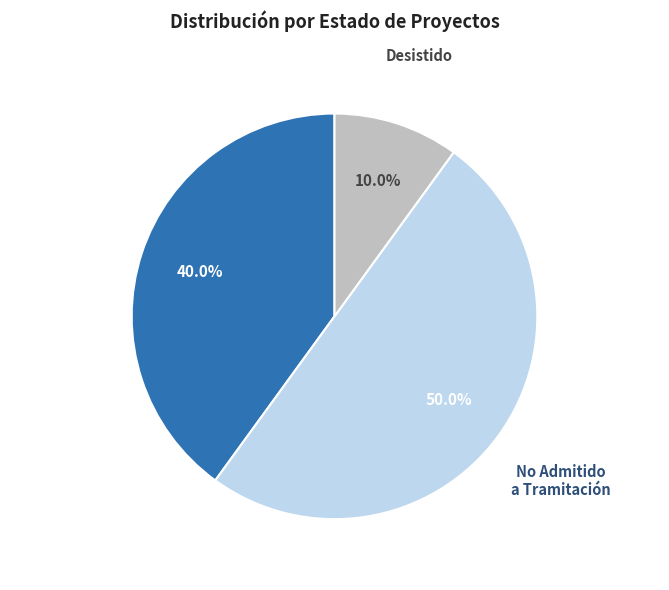

Count the number of slices in the pie.

3